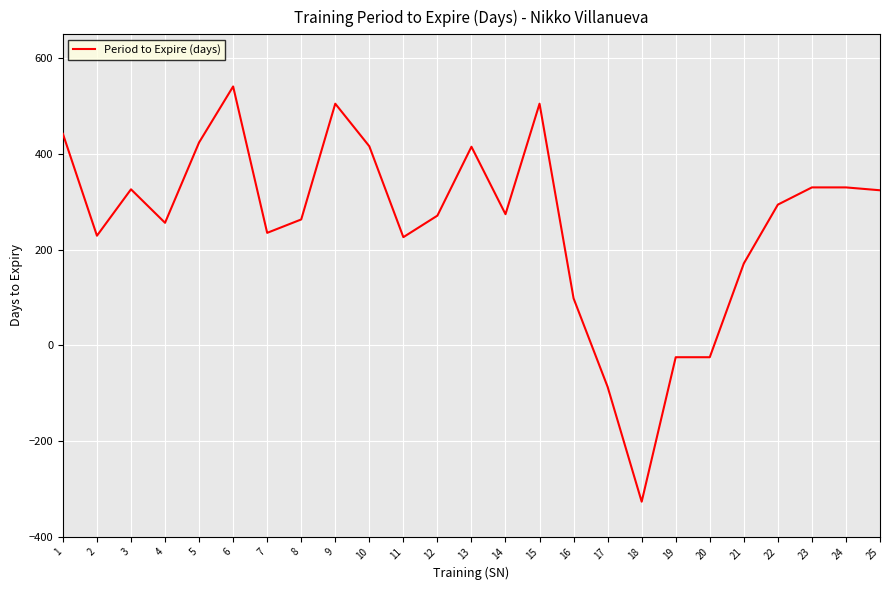

What is the maximum value shown in the chart?

541